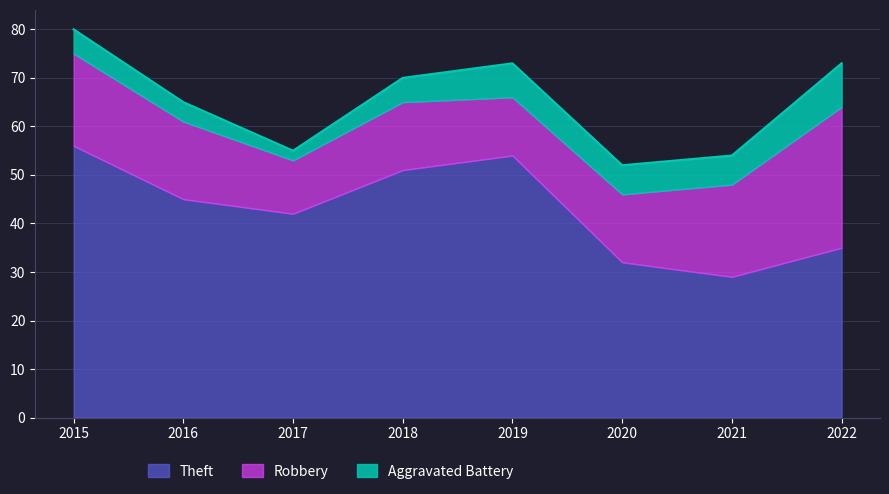

True or false: Theft and Aggravated Battery cross at least once.

False